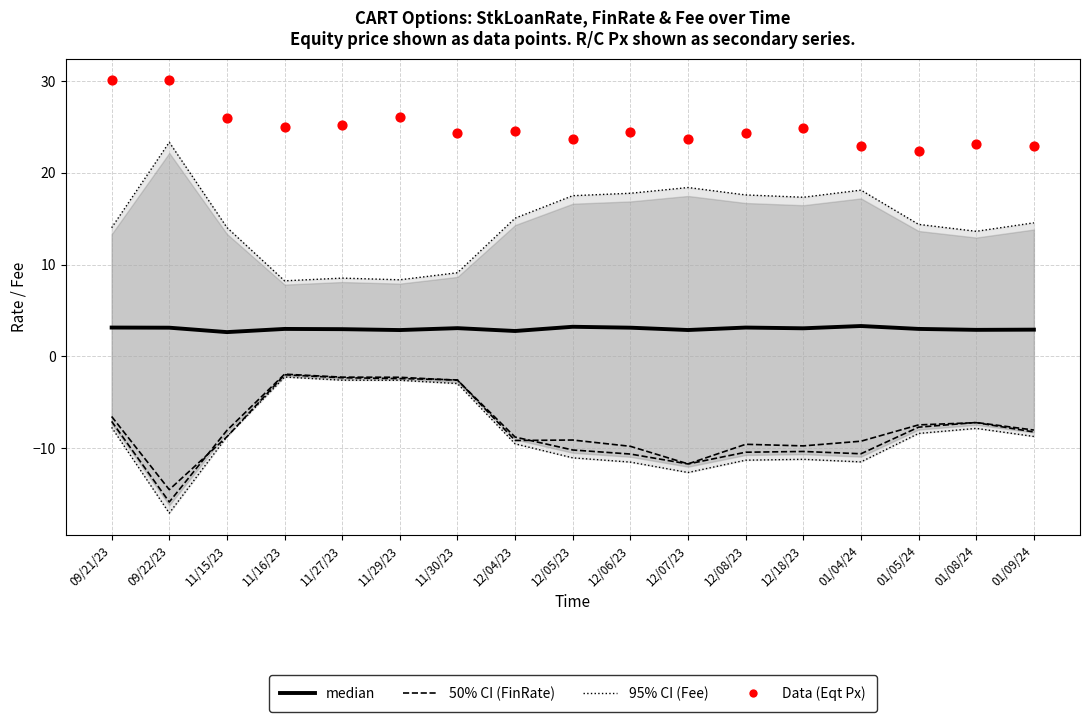

What is the total value across all series at 12/07/23?

33.3